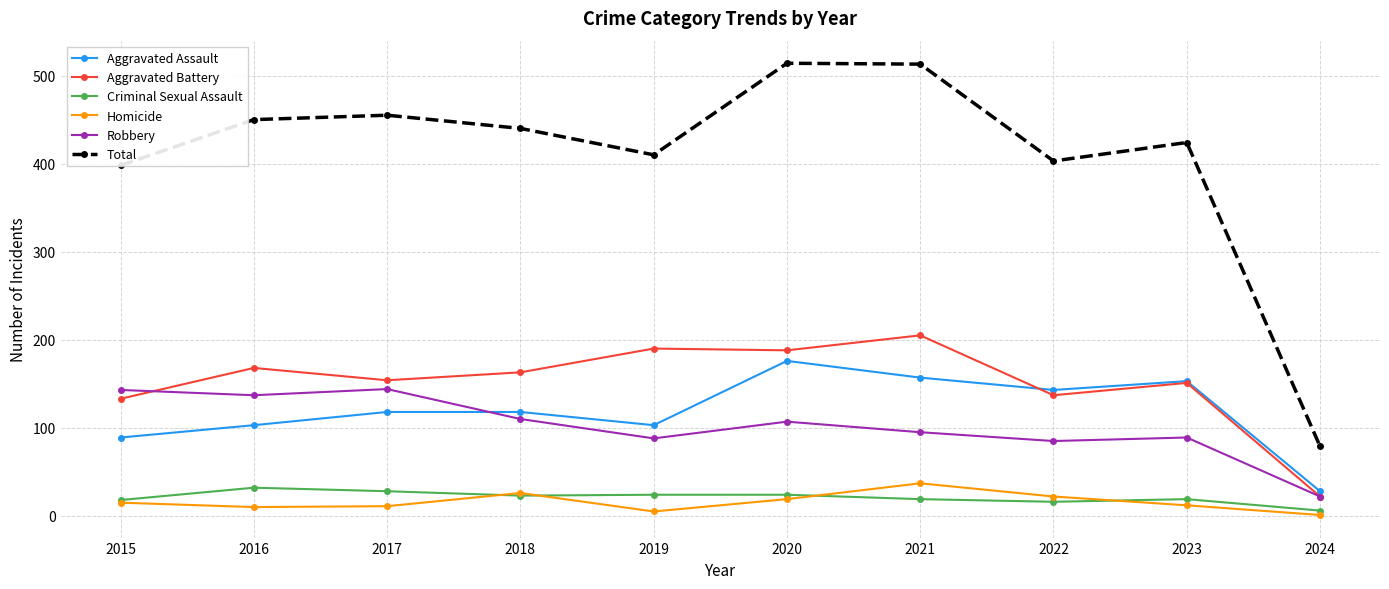

At which label does Criminal Sexual Assault first exceed 23?

2016